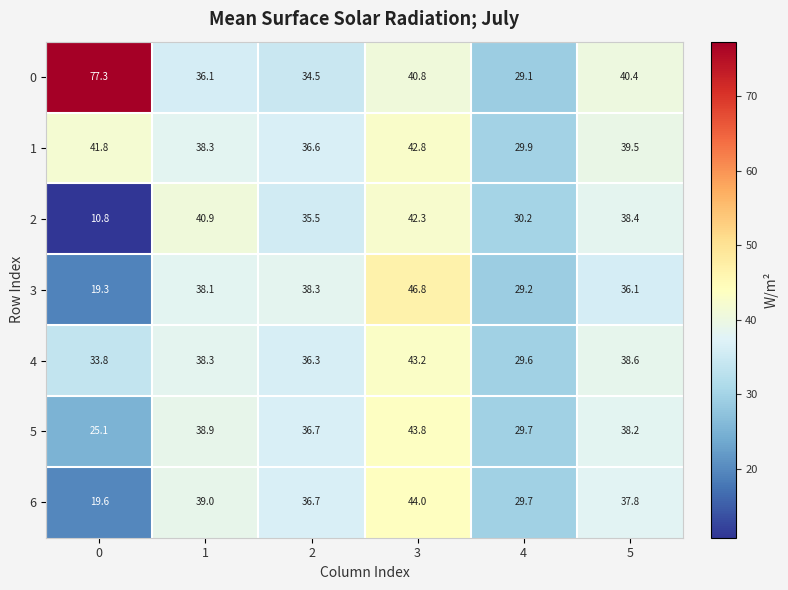

What is the difference between the highest and lowest values at 2?

3.8